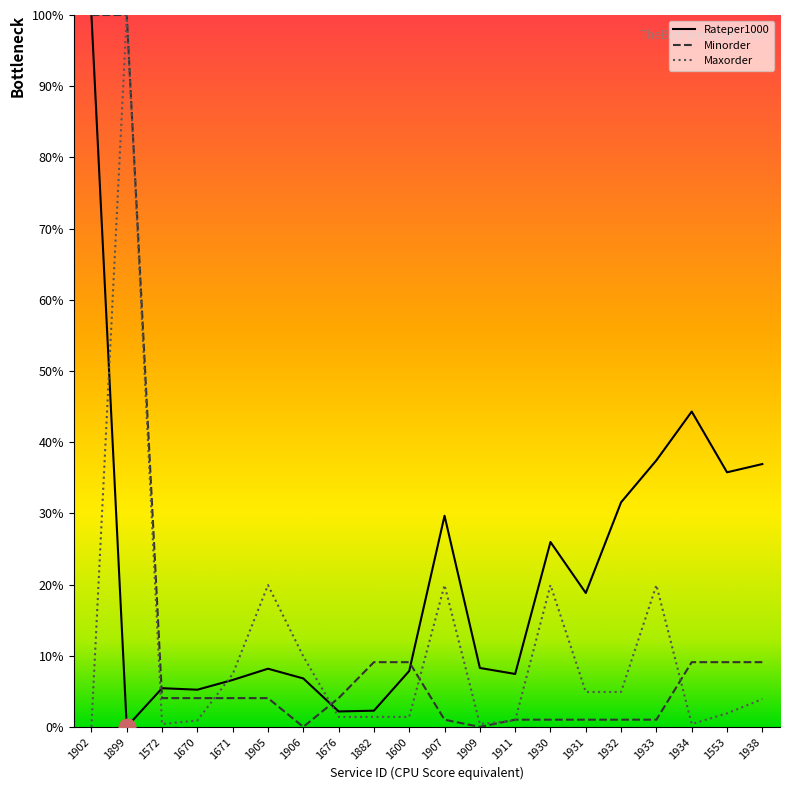

Between 1906 and 1899, which is larger?

1906